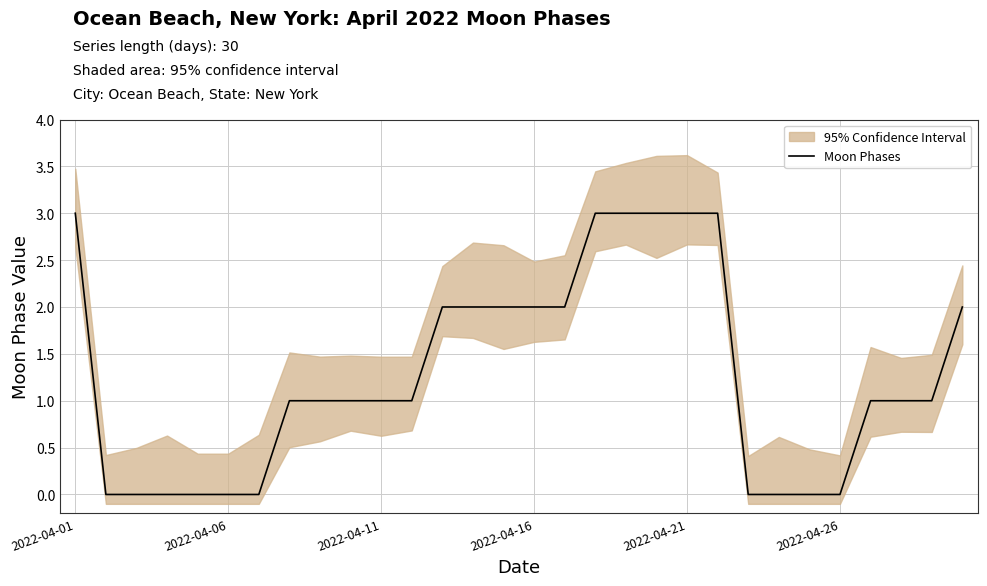

True or false: there are more than 2 points higher than both neighbors.

False